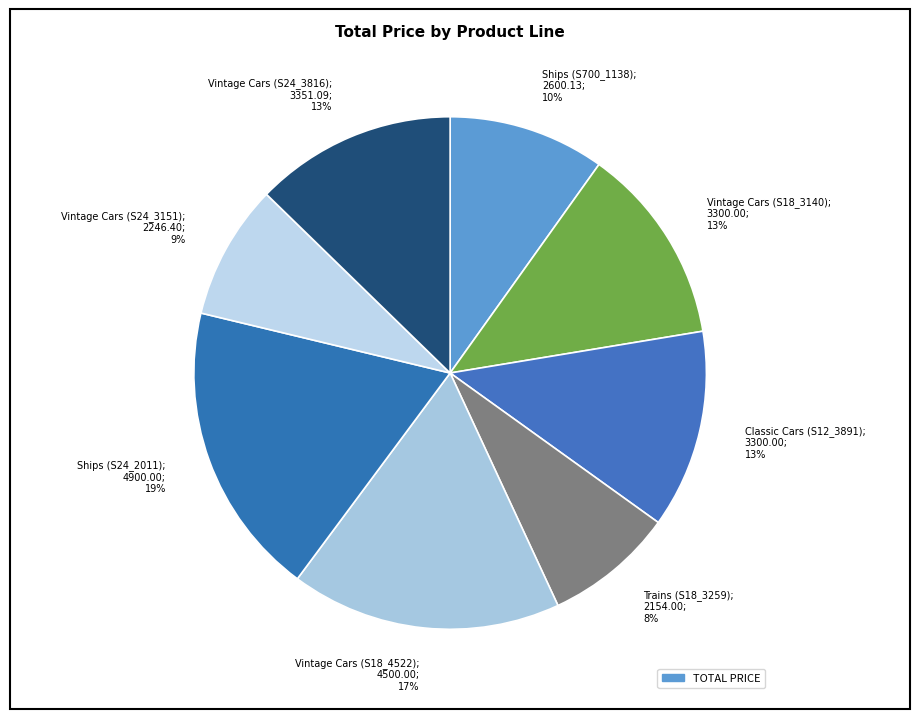

Does Trains (S18_3259) account for over 50% of the chart?

No